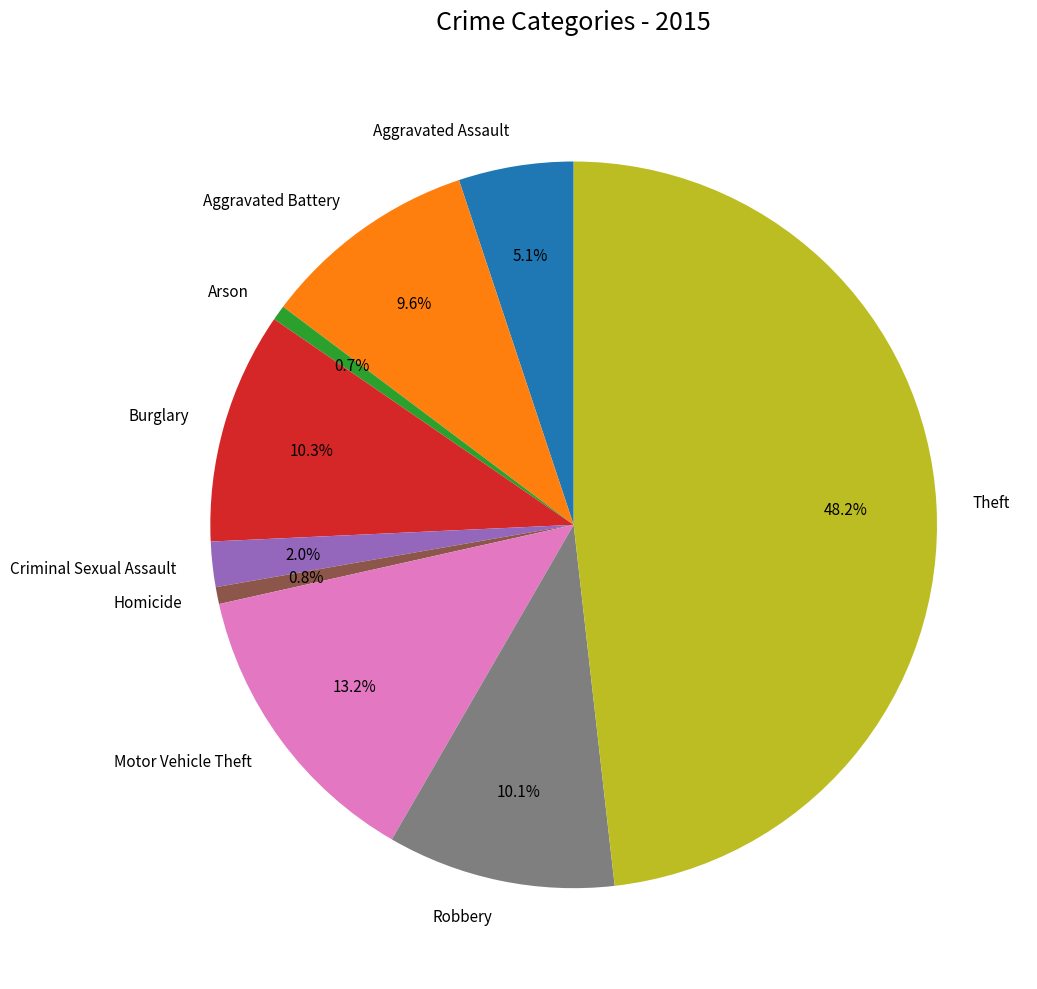

Is there any slice that represents more than half of the pie?

No